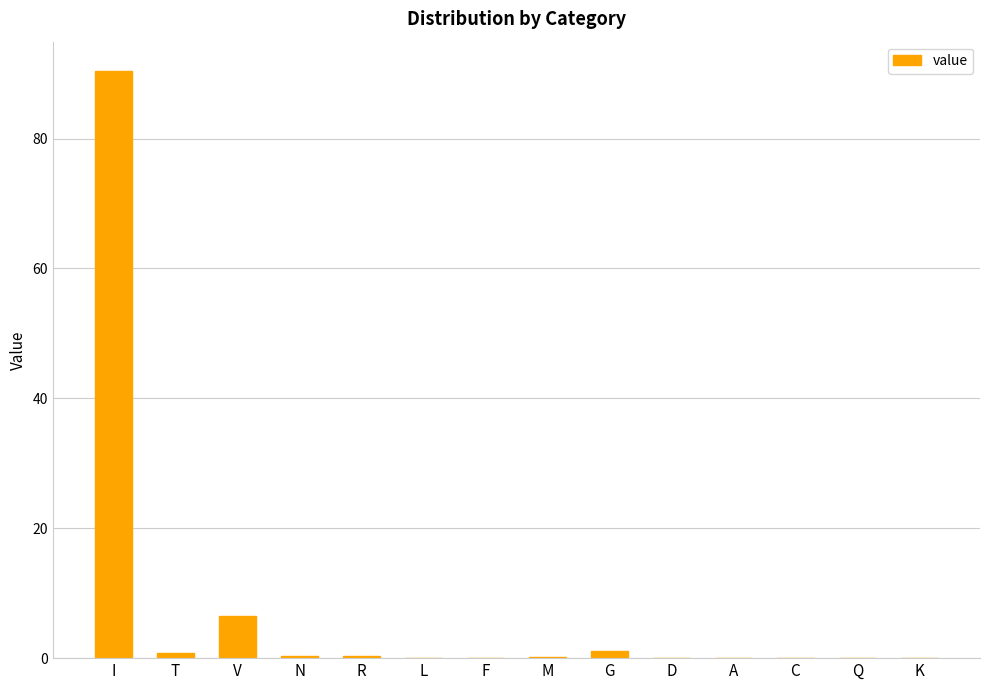

The chart shows a value of -62.5 at Q. True or false?

False